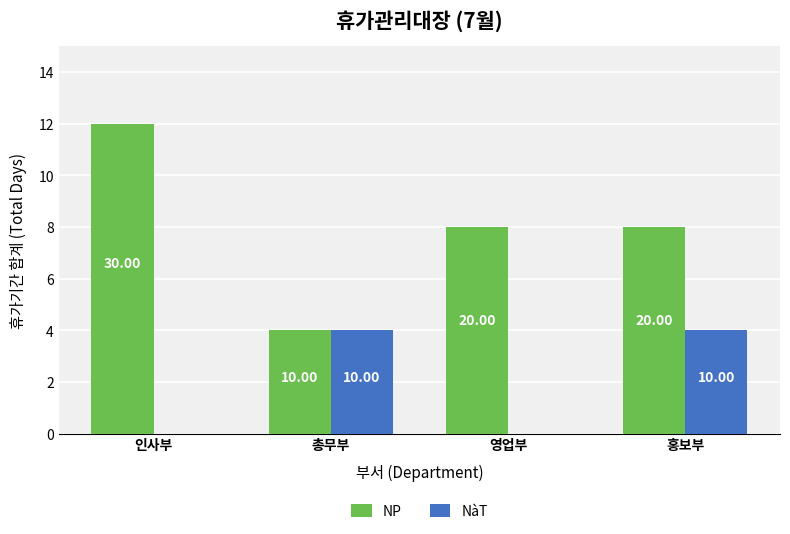

The value of NP at 홍보부 is 8. True or false?

True